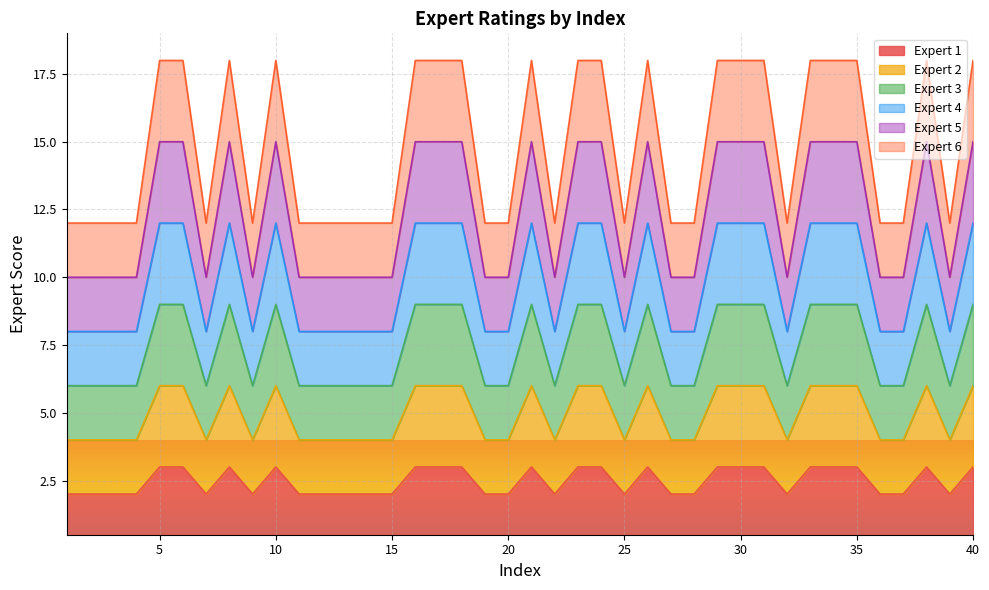

What are all the series names shown in the legend?

Expert 1, Expert 2, Expert 3, Expert 4, Expert 5, Expert 6